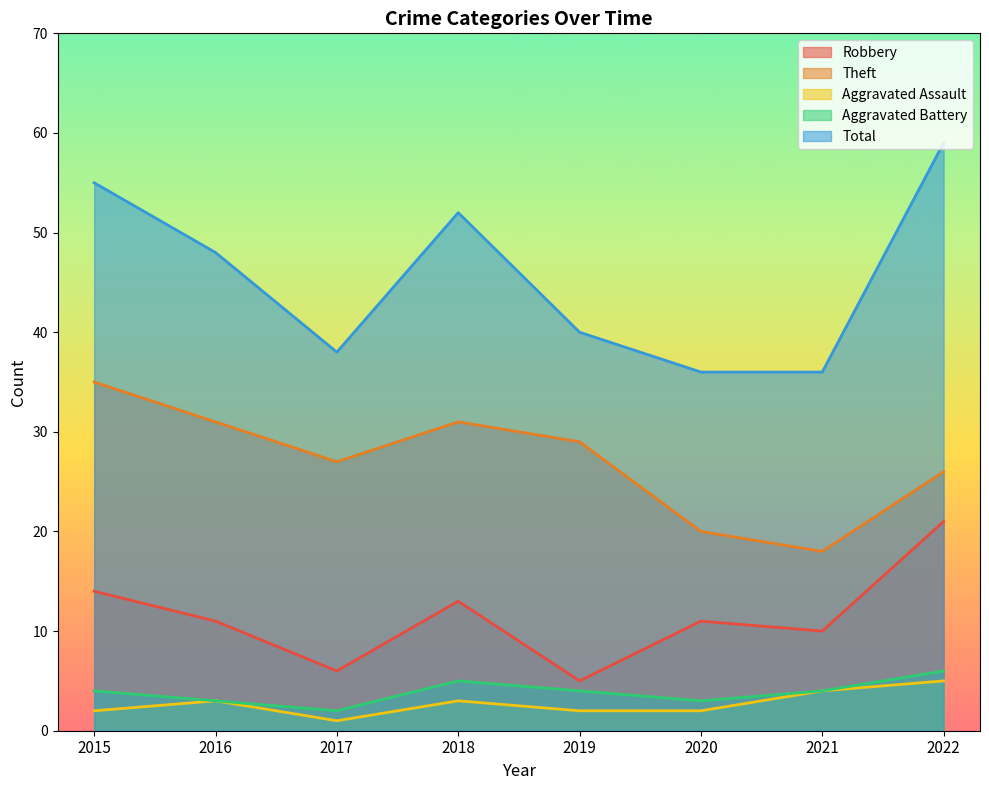

Reading left to right, list all the values displayed in this chart.

Robbery: 2015=14	2016=11	2017=6	2018=13	2019=5	2020=11	2021=10	2022=21
Theft: 2015=35	2016=31	2017=27	2018=31	2019=29	2020=20	2021=18	2022=26
Aggravated Assault: 2015=2	2016=3	2017=1	2018=3	2019=2	2020=2	2021=4	2022=5
Aggravated Battery: 2015=4	2016=3	2017=2	2018=5	2019=4	2020=3	2021=4	2022=6
Total: 2015=55	2016=48	2017=38	2018=52	2019=40	2020=36	2021=36	2022=59